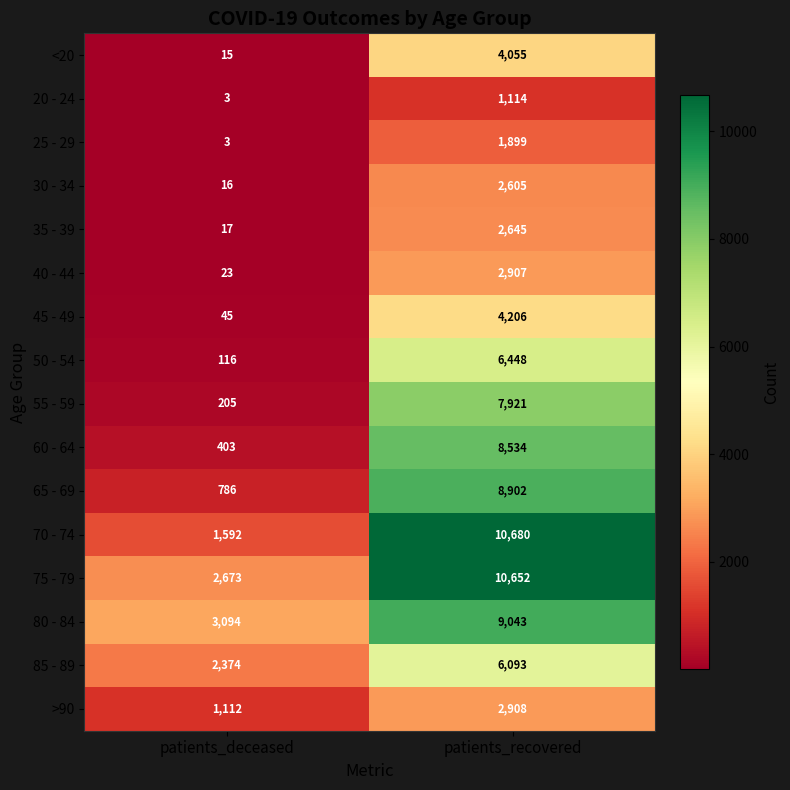

What is the lowest value of the 65 - 69 series?

786